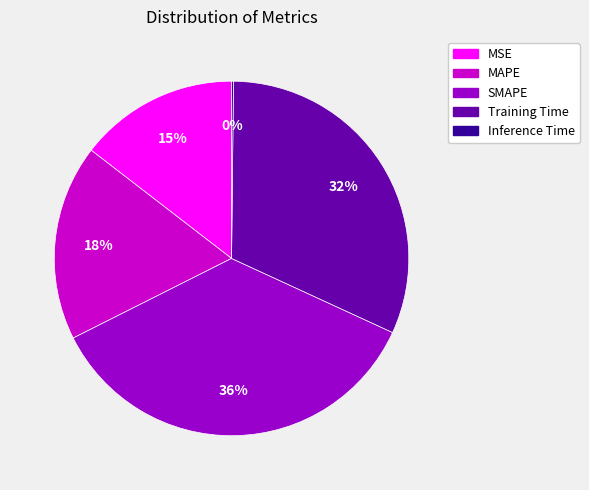

Is there a majority slice in this chart?

No